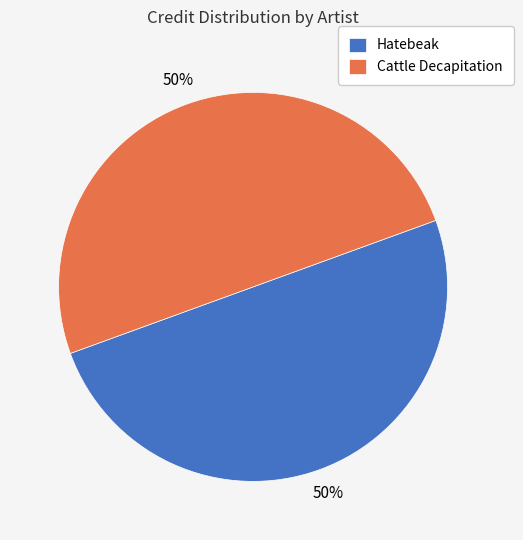

Approximately how many times larger is the value at Cattle Decapitation compared to Hatebeak?

1.0